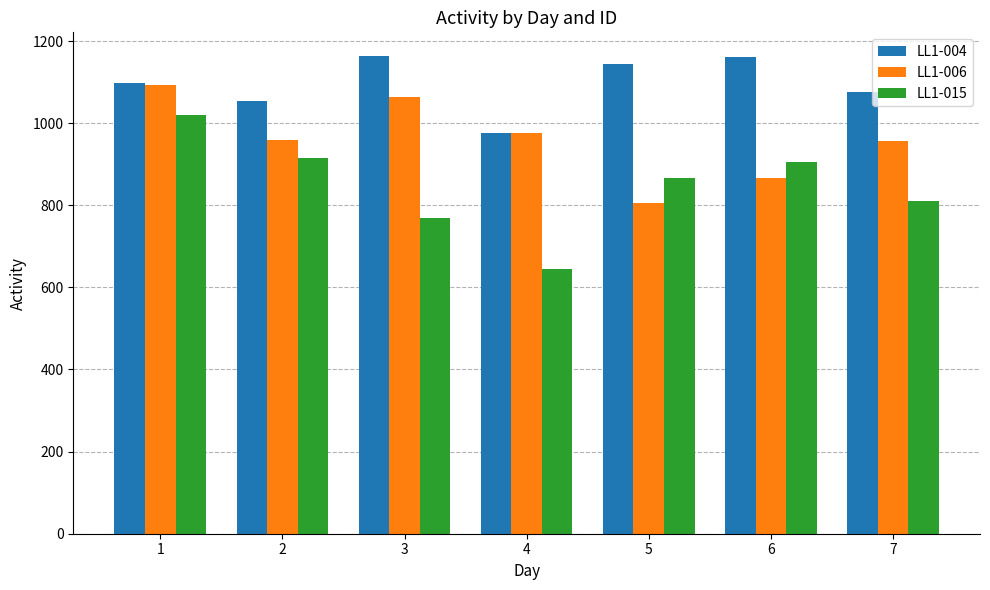

What is the difference between the highest and lowest values at 5?

340.0